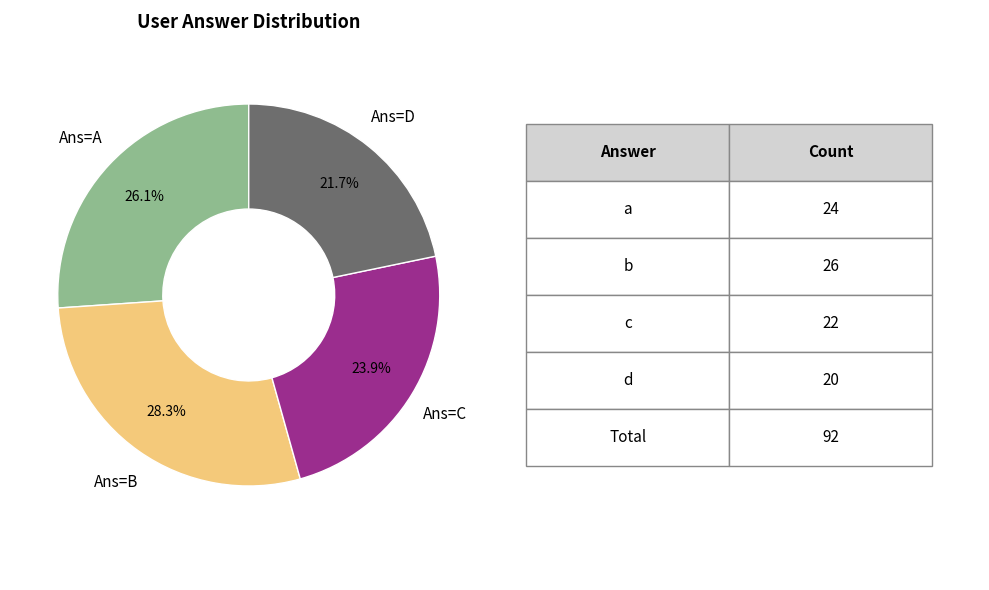

Count the number of slices in the pie.

4